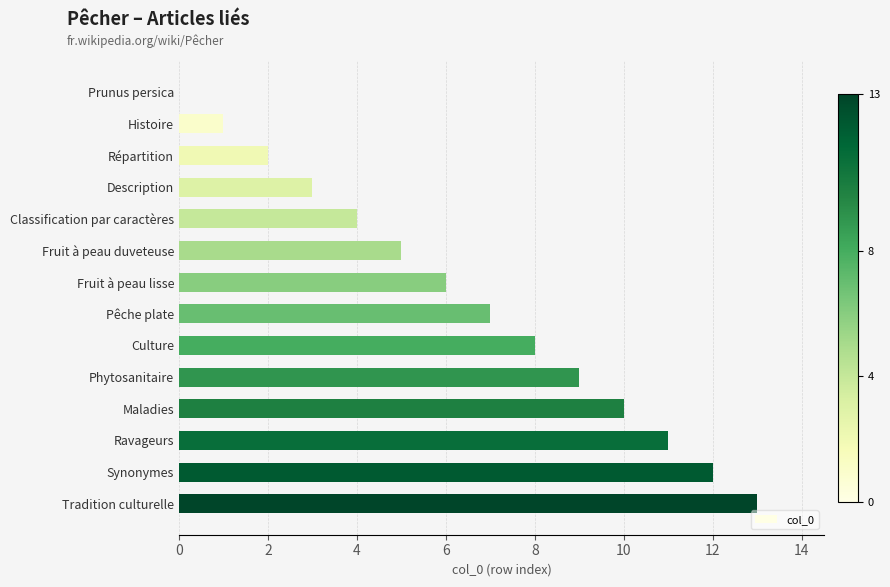

Read the value at Ravageurs.

11